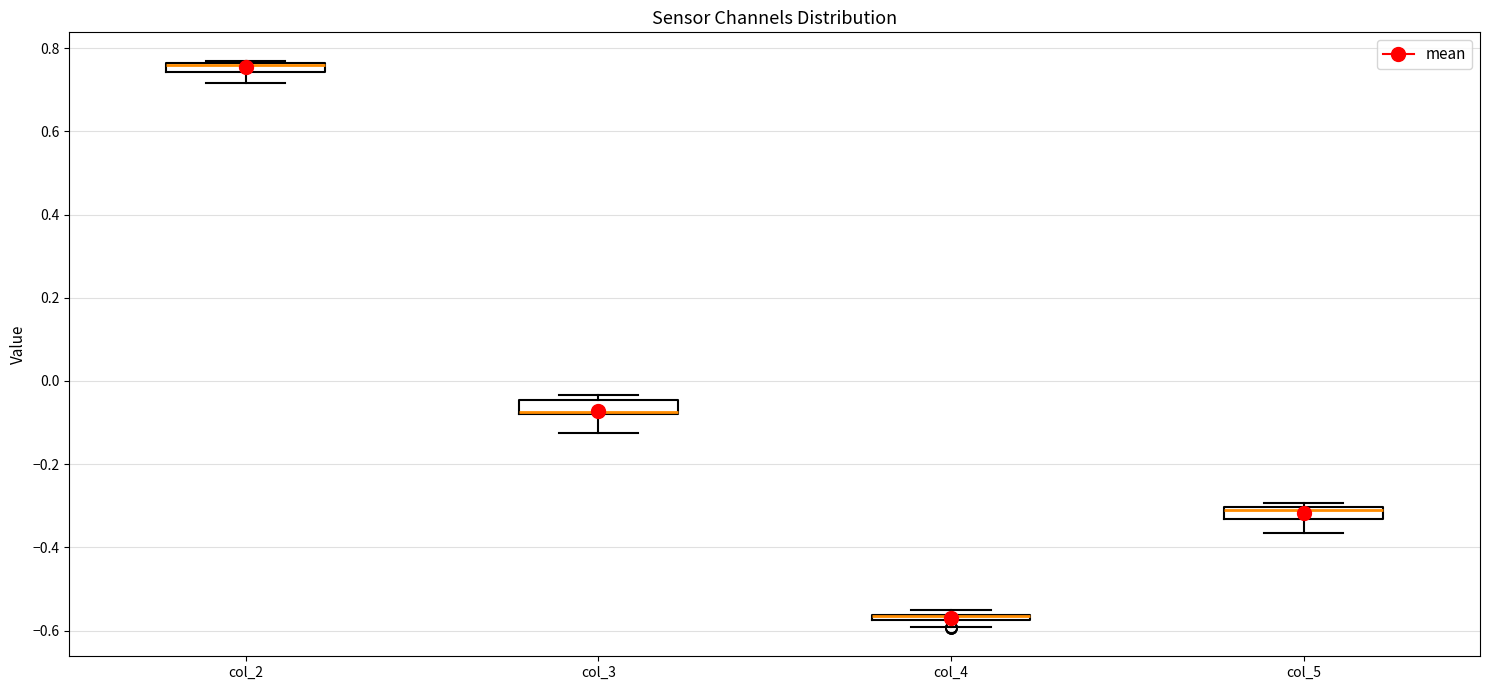

Where is the upper edge of the box for col_5 on the y-axis? The values are not printed on the chart, so give them approximately, as read against the axis.

-0.30